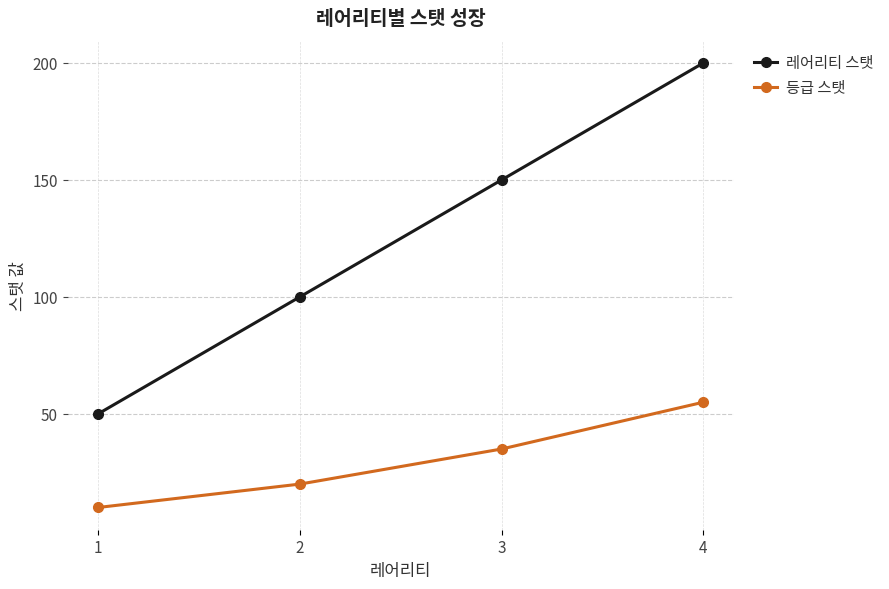

At 4, list the series in order from largest to smallest.

레어리티 스탯, 등급 스탯